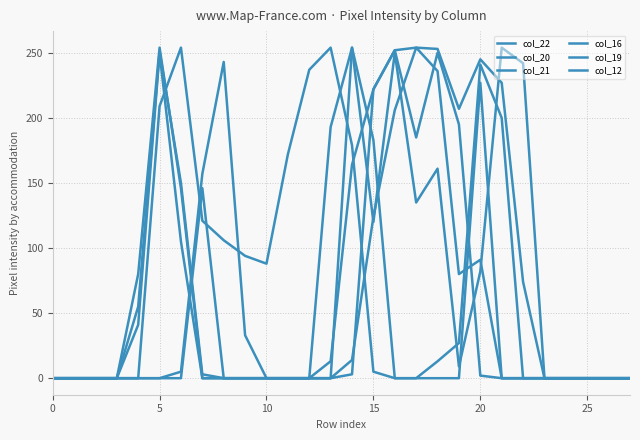

Reading right to left, what are all the values shown in this chart?

col_22: 0	0	0	0	0	0	0	227	0	0	0	0	5	179	254	237	172	88	94	106	121	254	209	0	0	0	0	0
col_20: 0	0	0	0	0	74	227	245	207	253	254	252	222	164	13	0	0	0	0	0	0	105	250	41	0	0	0	0
col_21: 0	0	0	0	0	242	254	82	9	161	135	250	120	254	193	0	0	0	0	0	3	150	251	55	0	0	0	0
col_16: 0	0	0	0	0	0	0	2	195	250	185	252	222	3	0	0	0	0	0	0	146	0	0	0	0	0	0	0
col_19: 0	0	0	0	0	0	0	91	80	236	254	206	124	14	0	0	0	0	0	0	0	146	254	80	0	0	0	0
col_12: 0	0	0	0	0	0	200	241	27	13	0	0	183	254	0	0	0	0	33	243	157	5	0	0	0	0	0	0